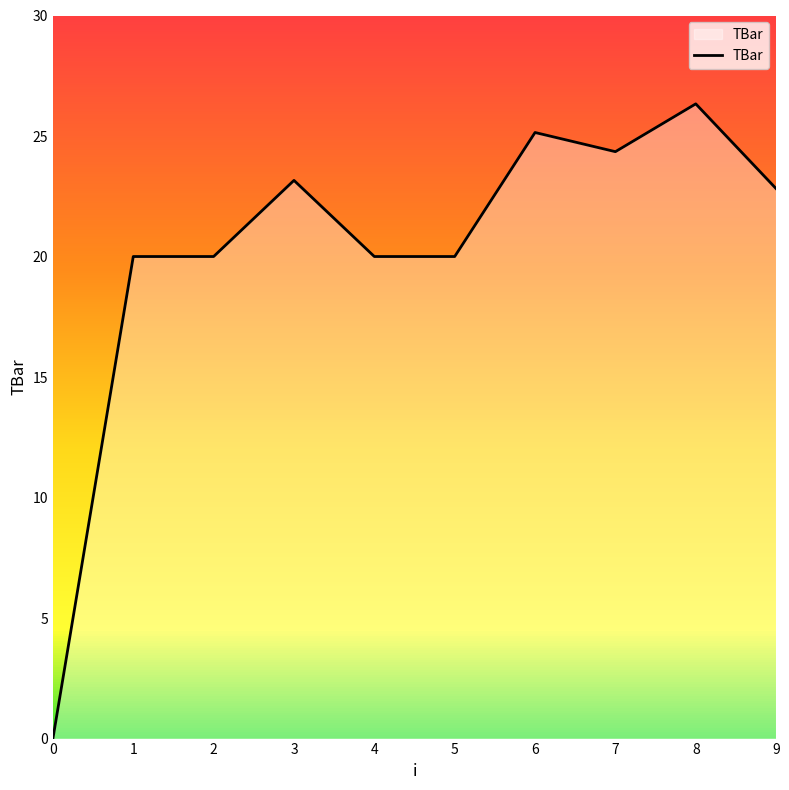

Approximately how many times larger is the value at 9 compared to 1?

1.1